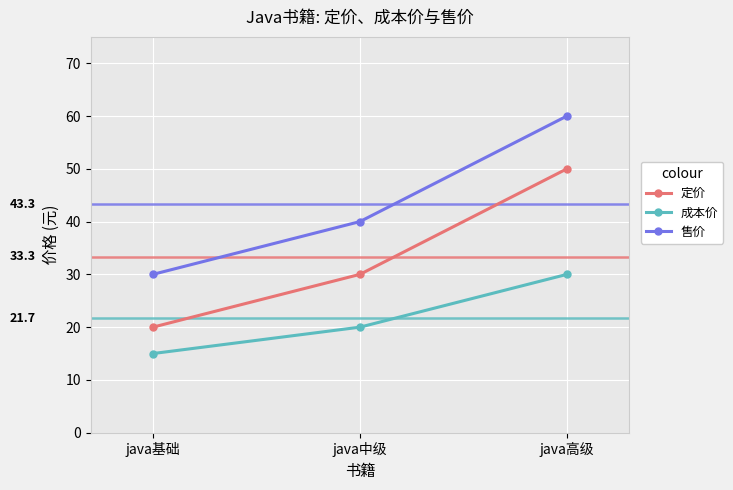

What is the spread (max minus min) of values at java高级?

30